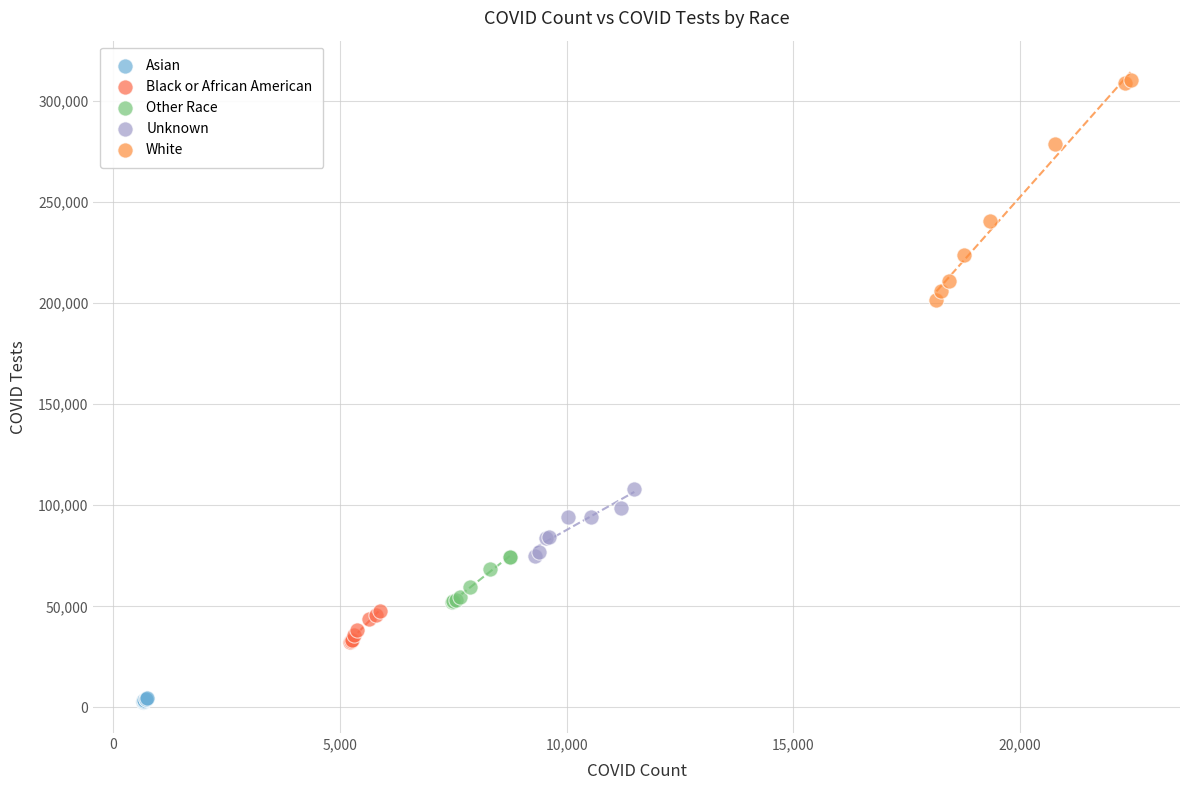

Which series has the largest Y range (max minus min)?

White